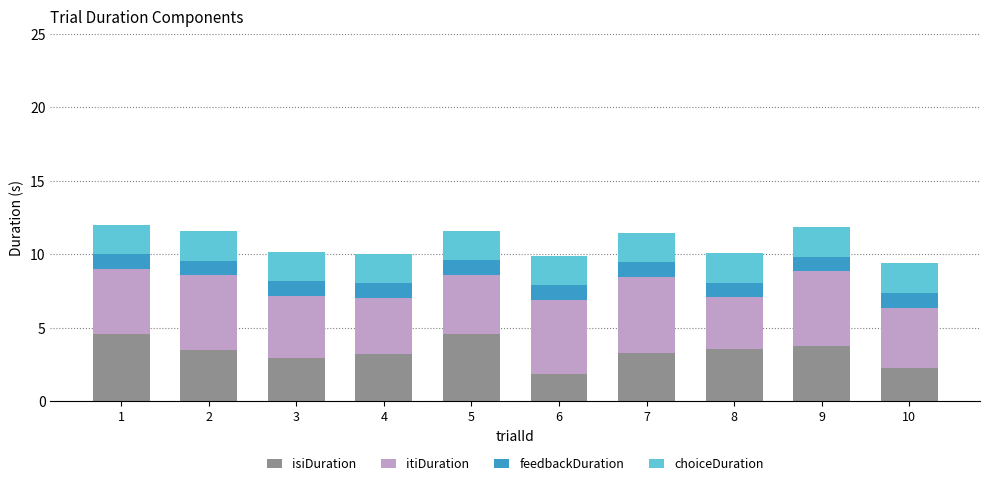

What is the sum of all isiDuration values?

33.6